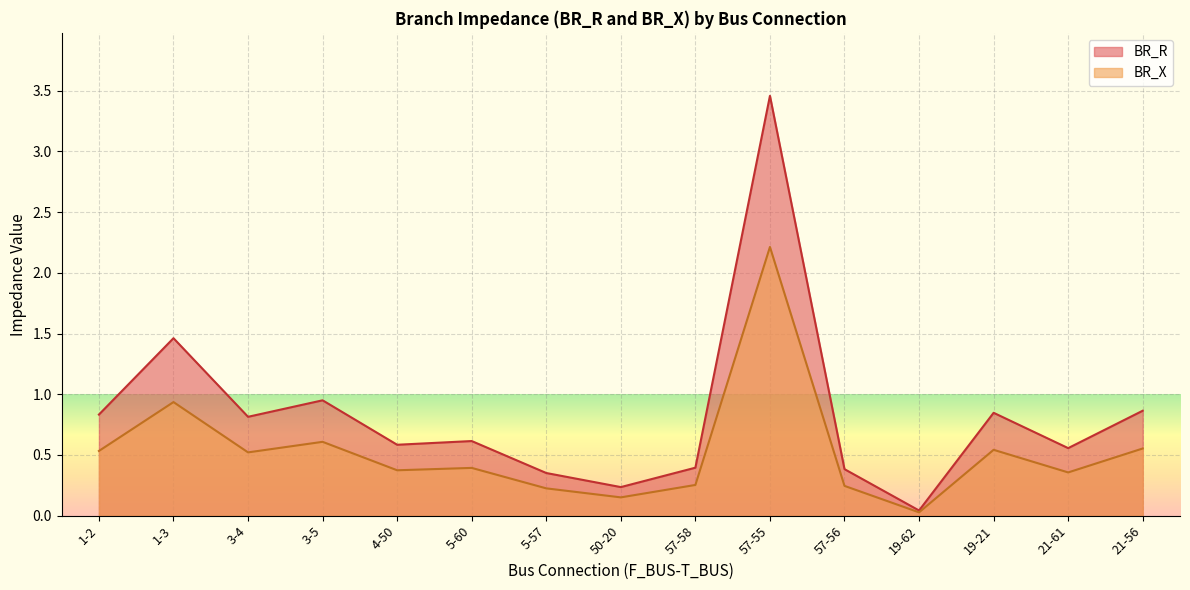

Reading right to left, extract all data points from this chart.

BR_R: 0.9	0.6	0.8	0.0	0.4	3.5	0.4	0.2	0.4	0.6	0.6	0.9	0.8	1.5	0.8
BR_X: 0.6	0.4	0.5	0.0	0.2	2.2	0.3	0.2	0.2	0.4	0.4	0.6	0.5	0.9	0.5